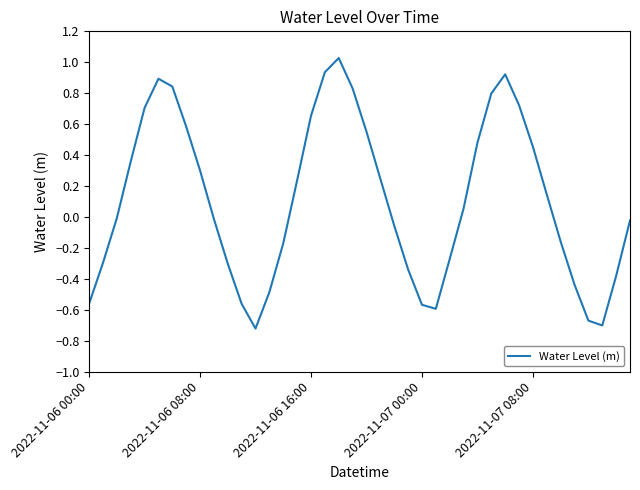

What is the difference between the maximum and minimum values?

1.7